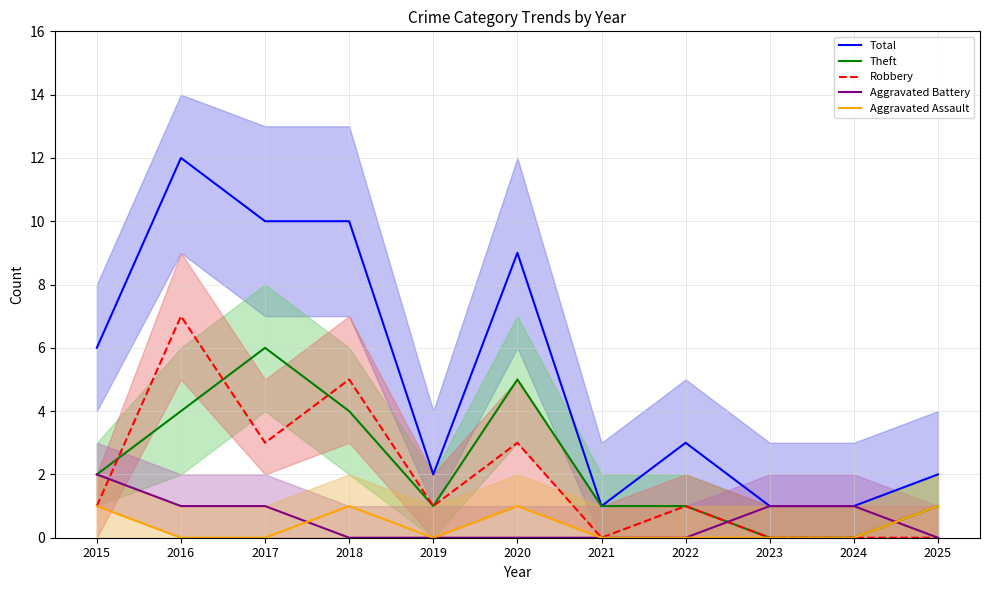

True or false: Aggravated Battery has more than 2 points higher than both neighbors.

False